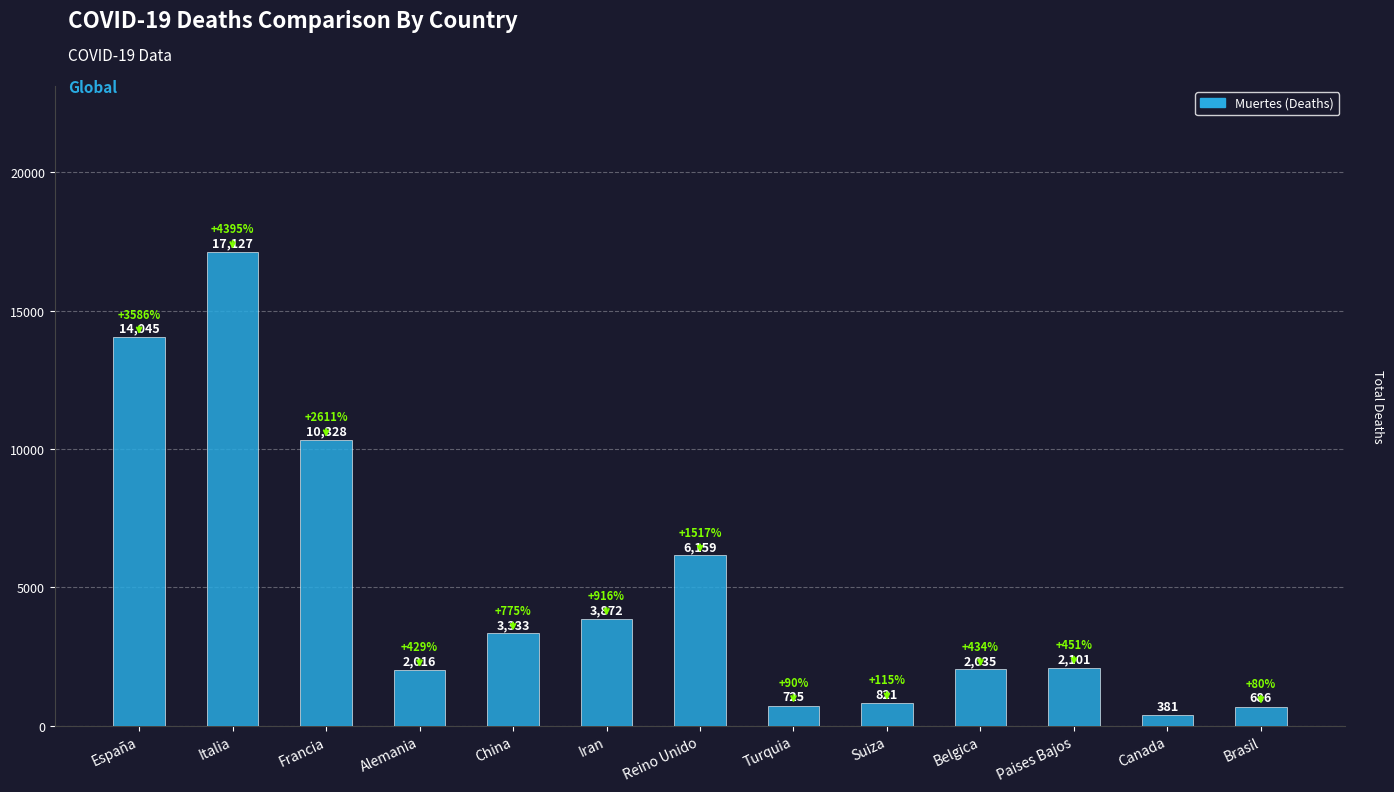

Reading right to left, extract all data points from this chart.

686	381	2101	2035	821	725	6159	3872	3333	2016	10328	17127	14045